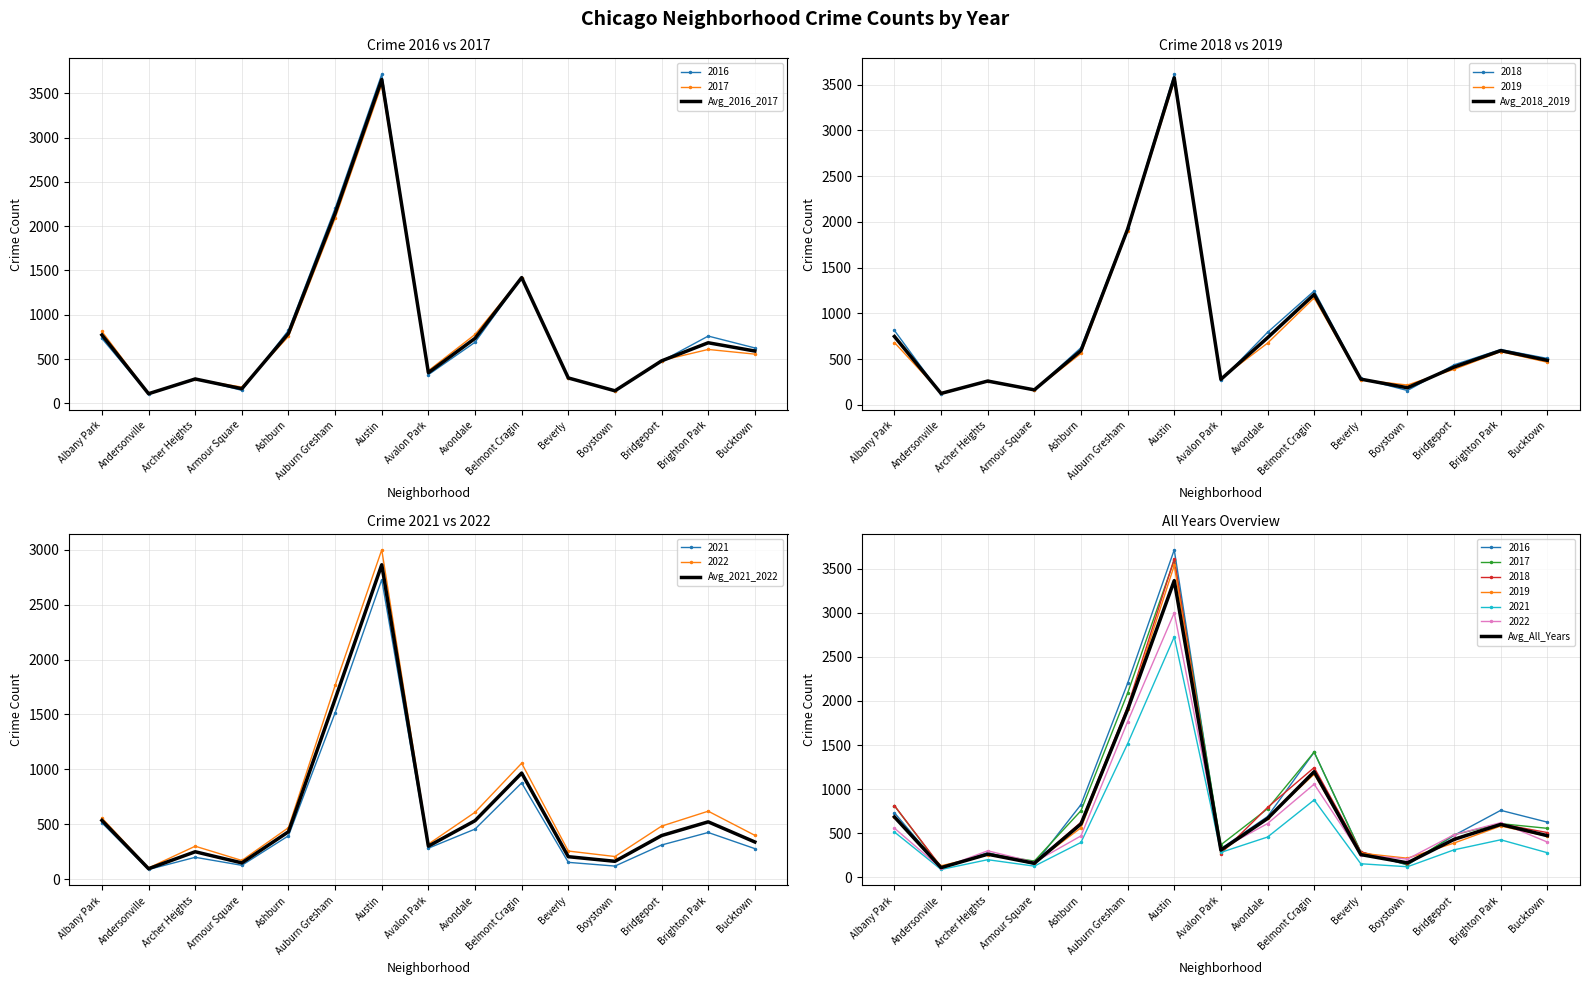

What is the minimum value for Avg_2021_2022?

95.0